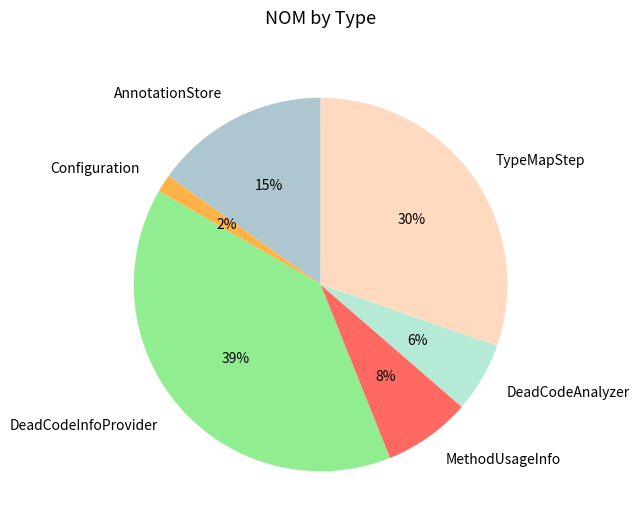

How many segments does this pie chart have?

6